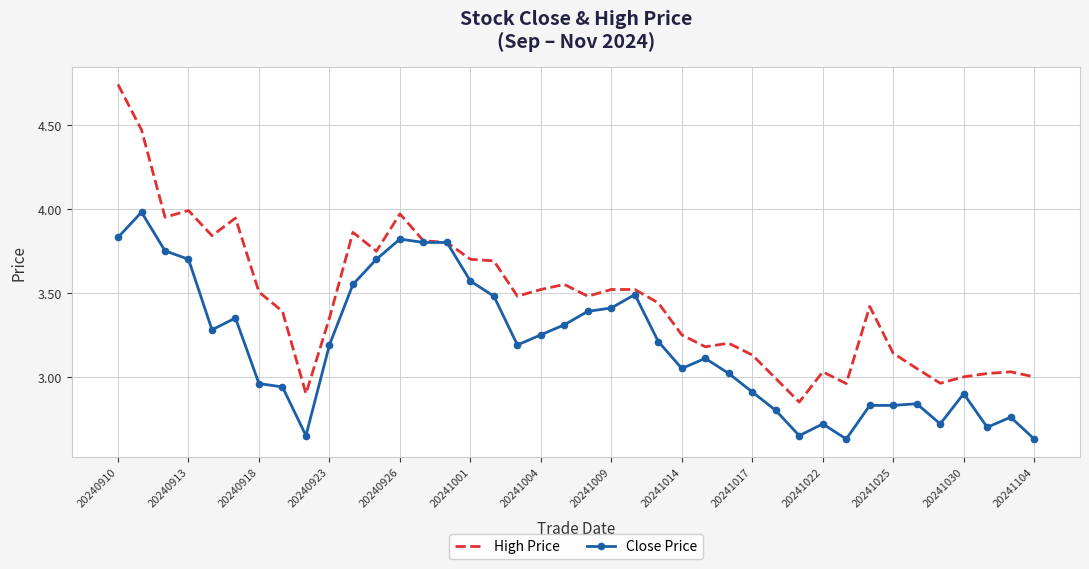

Which series has the largest range (max minus min)?

High Price